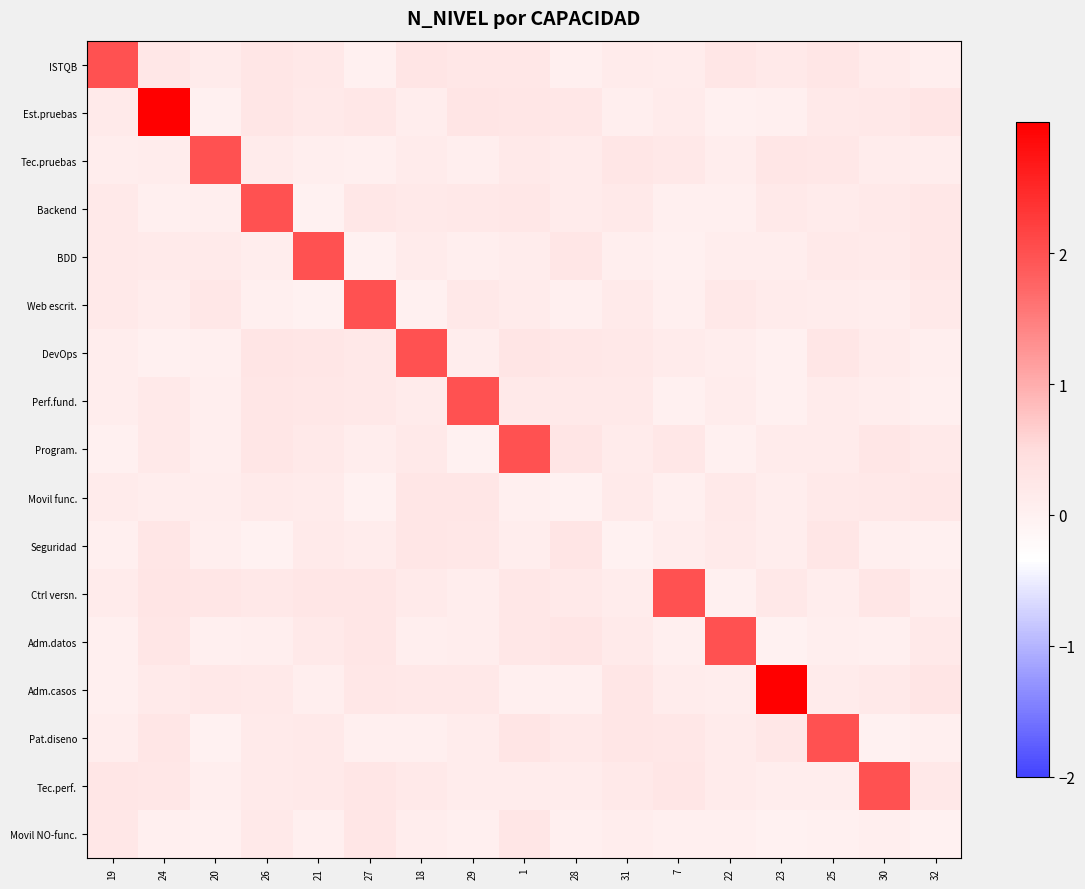

Reading left to right, extract all data points from this chart.

ISTQB: 19=2.0	24=0.2	20=0.1	26=0.3	21=0.2	27=0.0	18=0.3	29=0.2	1=0.2	28=0.0	31=0.1	7=0.1	22=0.3	23=0.2	25=0.2	30=0.1	32=0.1
Est.pruebas: 19=0.2	24=3.0	20=0.0	26=0.2	21=0.2	27=0.2	18=0.1	29=0.3	1=0.3	28=0.2	31=0.1	7=0.1	22=0.0	23=0.0	25=0.2	30=0.2	32=0.3
Tec.pruebas: 19=0.1	24=0.1	20=2.0	26=0.1	21=0.1	27=0.0	18=0.1	29=0.1	1=0.2	28=0.1	31=0.2	7=0.2	22=0.1	23=0.2	25=0.2	30=0.1	32=0.1
Backend: 19=0.2	24=0.0	20=0.1	26=2.0	21=0.0	27=0.2	18=0.2	29=0.2	1=0.2	28=0.1	31=0.2	7=0.0	22=0.0	23=0.2	25=0.1	30=0.2	32=0.2
BDD: 19=0.2	24=0.2	20=0.2	26=0.1	21=2.0	27=0.0	18=0.1	29=0.1	1=0.1	28=0.3	31=0.1	7=0.0	22=0.1	23=0.1	25=0.2	30=0.2	32=0.2
Web escrit.: 19=0.2	24=0.1	20=0.2	26=0.1	21=0.0	27=2.0	18=0.0	29=0.2	1=0.1	28=0.0	31=0.2	7=0.0	22=0.2	23=0.1	25=0.1	30=0.1	32=0.2
DevOps: 19=0.1	24=0.0	20=0.0	26=0.3	21=0.3	27=0.2	18=2.0	29=0.1	1=0.3	28=0.2	31=0.2	7=0.1	22=0.1	23=0.0	25=0.3	30=0.1	32=0.1
Perf.fund.: 19=0.1	24=0.2	20=0.1	26=0.3	21=0.2	27=0.2	18=0.1	29=2.0	1=0.2	28=0.2	31=0.2	7=0.0	22=0.1	23=0.0	25=0.1	30=0.1	32=0.0
Program.: 19=0.0	24=0.2	20=0.1	26=0.3	21=0.2	27=0.1	18=0.2	29=0.0	1=2.0	28=0.3	31=0.1	7=0.2	22=0.0	23=0.1	25=0.1	30=0.3	32=0.2
Movil func.: 19=0.1	24=0.1	20=0.1	26=0.2	21=0.1	27=0.0	18=0.2	29=0.3	1=0.0	28=0.0	31=0.2	7=0.0	22=0.2	23=0.1	25=0.2	30=0.2	32=0.2
Seguridad: 19=0.0	24=0.3	20=0.1	26=0.0	21=0.2	27=0.1	18=0.2	29=0.2	1=0.1	28=0.3	31=0.0	7=0.1	22=0.2	23=0.1	25=0.3	30=0.0	32=0.0
Ctrl versn.: 19=0.1	24=0.3	20=0.3	26=0.2	21=0.3	27=0.3	18=0.2	29=0.1	1=0.2	28=0.2	31=0.1	7=2.0	22=0.0	23=0.2	25=0.1	30=0.3	32=0.1
Adm.datos: 19=0.0	24=0.2	20=0.0	26=0.1	21=0.2	27=0.3	18=0.1	29=0.1	1=0.2	28=0.3	31=0.2	7=0.0	22=2.0	23=0.0	25=0.1	30=0.0	32=0.2
Adm.casos: 19=0.0	24=0.2	20=0.2	26=0.2	21=0.1	27=0.2	18=0.2	29=0.2	1=0.0	28=0.0	31=0.3	7=0.1	22=0.1	23=3.0	25=0.1	30=0.2	32=0.3
Pat.diseno: 19=0.1	24=0.3	20=0.0	26=0.2	21=0.2	27=0.0	18=0.0	29=0.1	1=0.3	28=0.2	31=0.3	7=0.2	22=0.1	23=0.2	25=2.0	30=0.0	32=0.0
Tec.perf.: 19=0.2	24=0.2	20=0.1	26=0.2	21=0.2	27=0.3	18=0.2	29=0.1	1=0.1	28=0.1	31=0.2	7=0.3	22=0.1	23=0.1	25=0.1	30=2.0	32=0.2
Movil NO-func.: 19=0.2	24=0.0	20=0.0	26=0.2	21=0.0	27=0.2	18=0.1	29=0.0	1=0.3	28=0.0	31=0.1	7=0.0	22=0.0	23=0.0	25=0.0	30=0.1	32=0.0